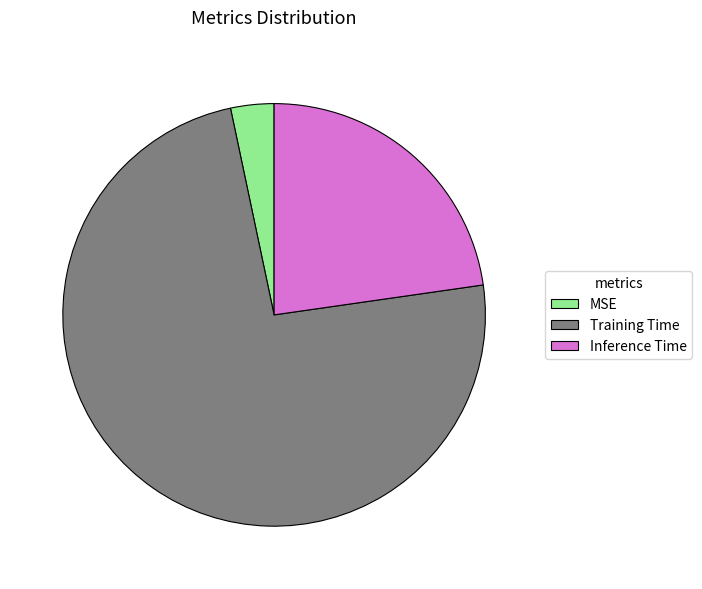

Combined, do Inference Time and MSE account for over 50%?

No